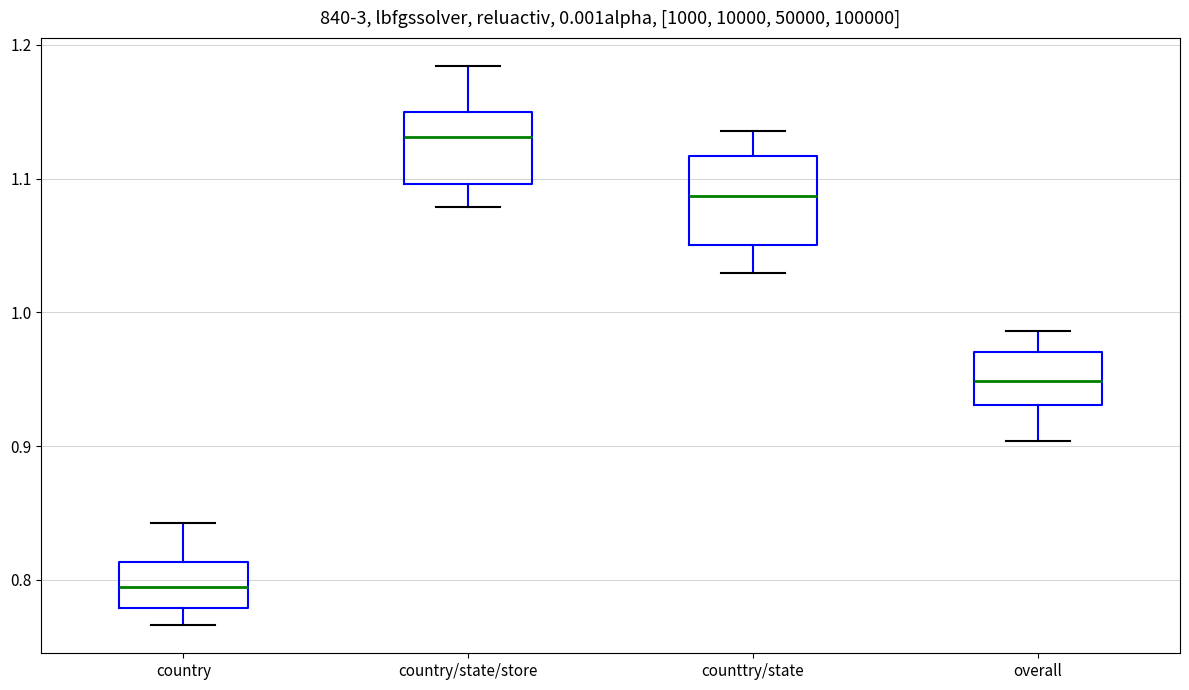

Which box has the highest median line?

country/state/store